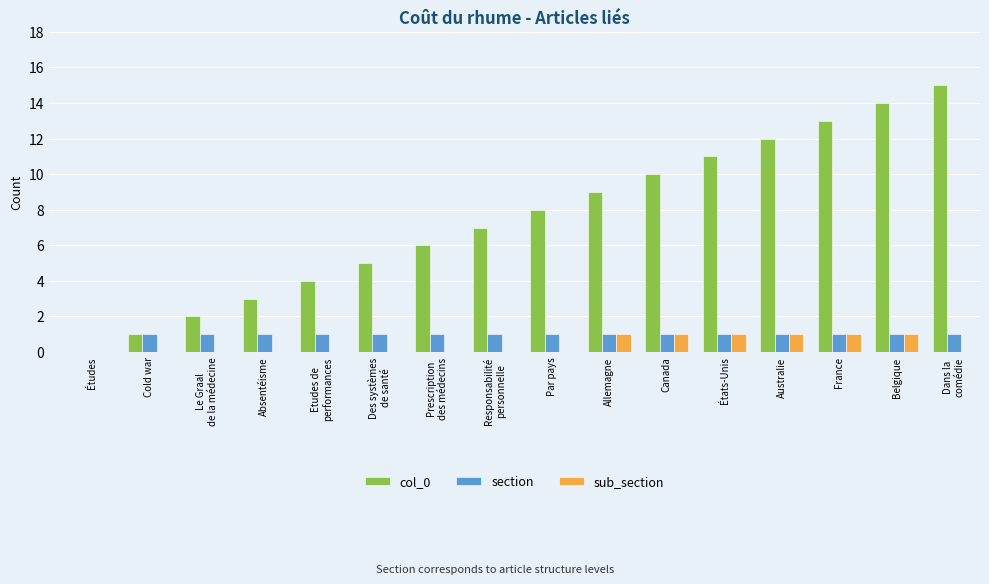

The value of sub_section at Des systèmes
de santé is 0. True or false?

True